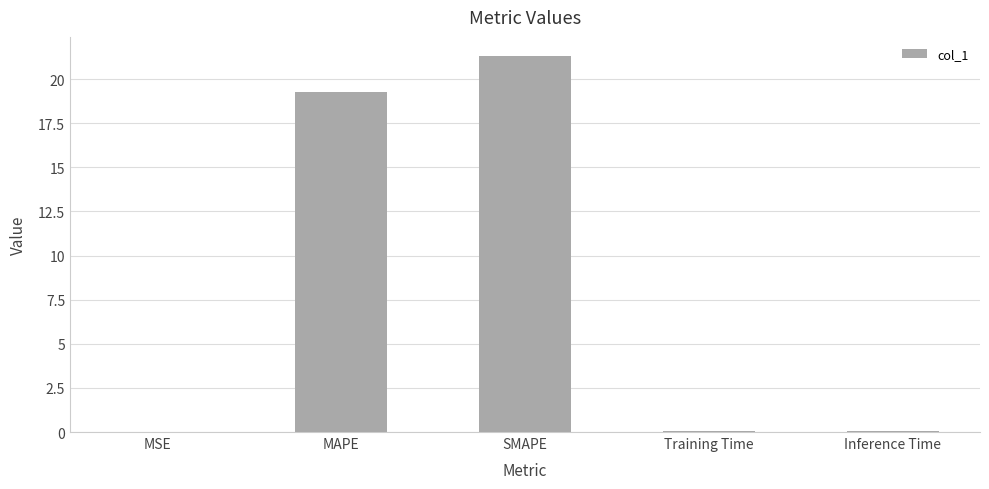

True or false: the data shows 21.3 at SMAPE.

True